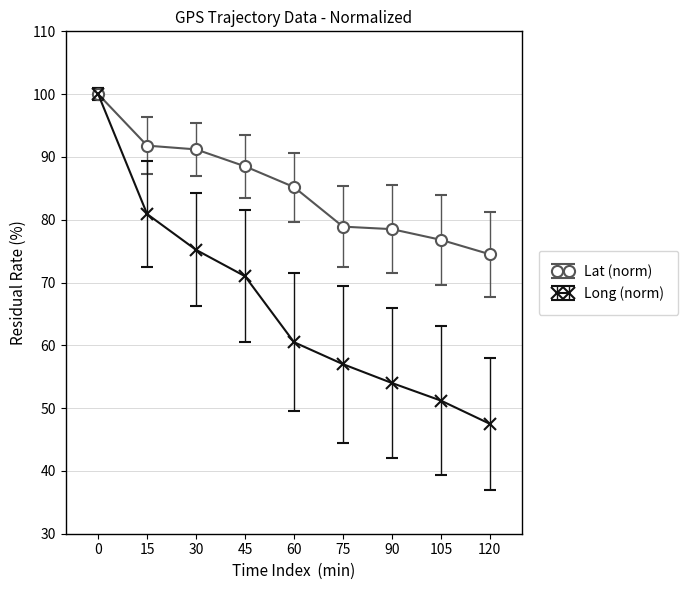

List the series in order of their overall mean, highest first.

Lat (norm), Long (norm)